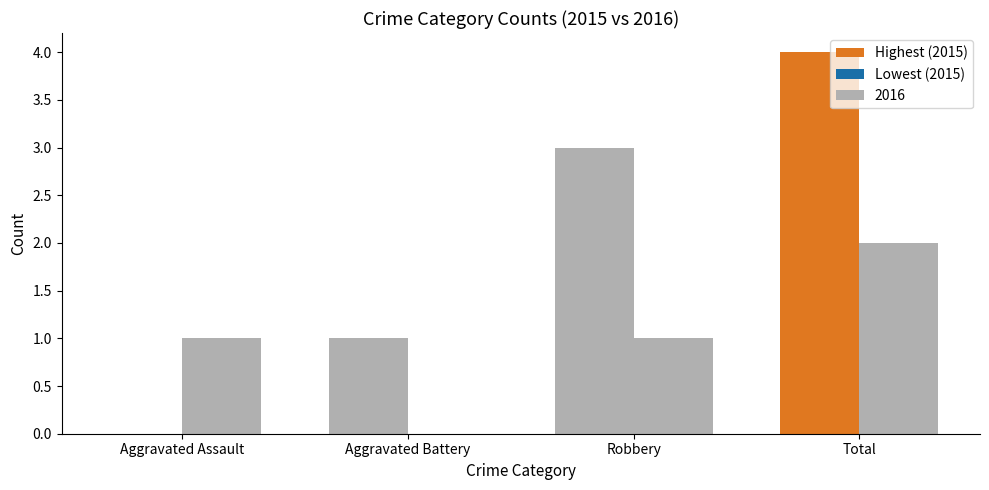

Which category has the highest value across all series?

Total